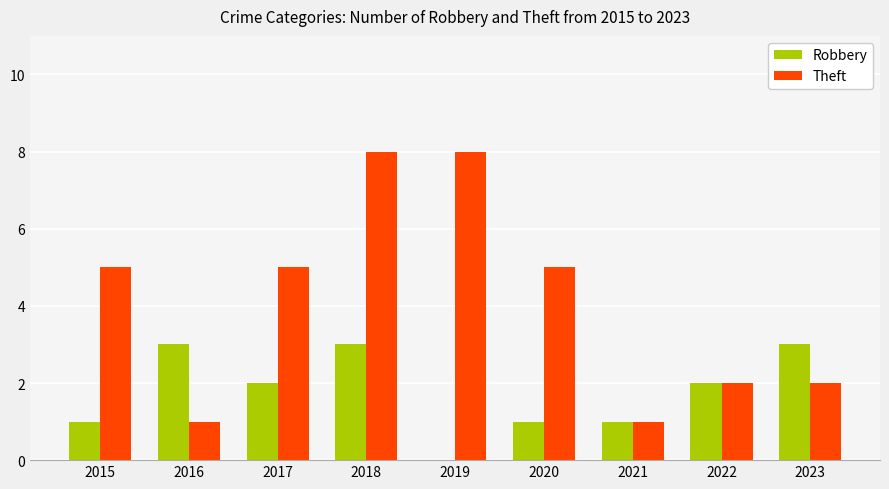

How many Robbery values are between 1 and 3?

8